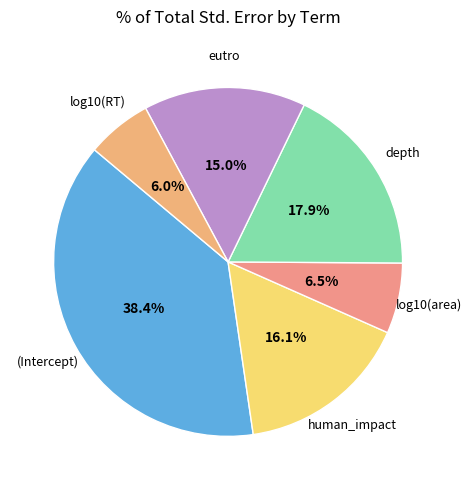

Which has a higher value, eutro or log10(RT)?

eutro